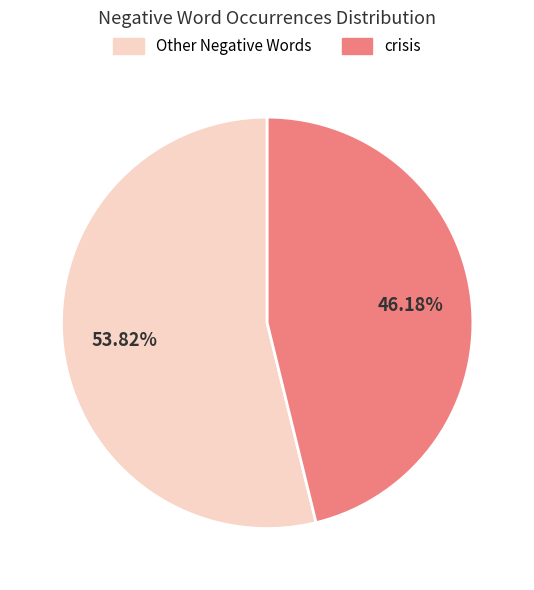

Is there any slice that represents more than half of the pie?

Yes